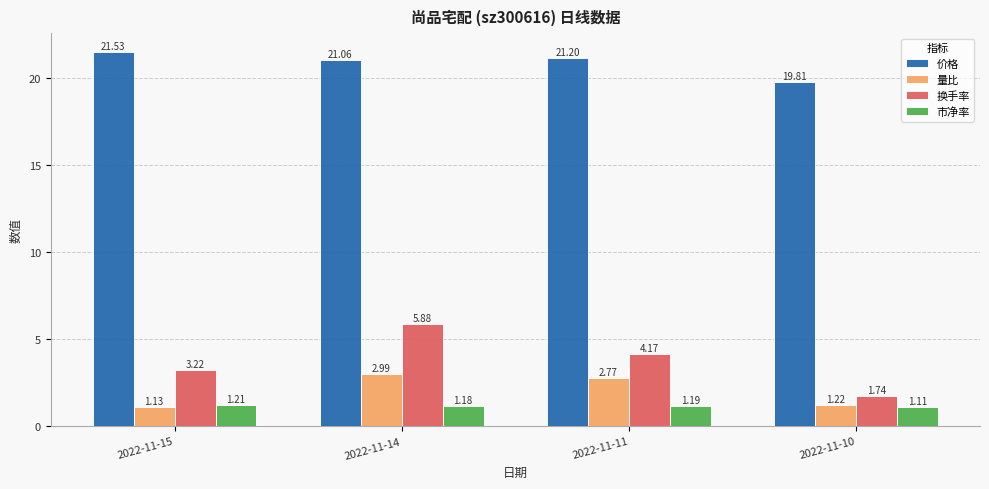

Is the value of 量比 at 2022-11-10 greater than the value of 换手率 at 2022-11-15?

No